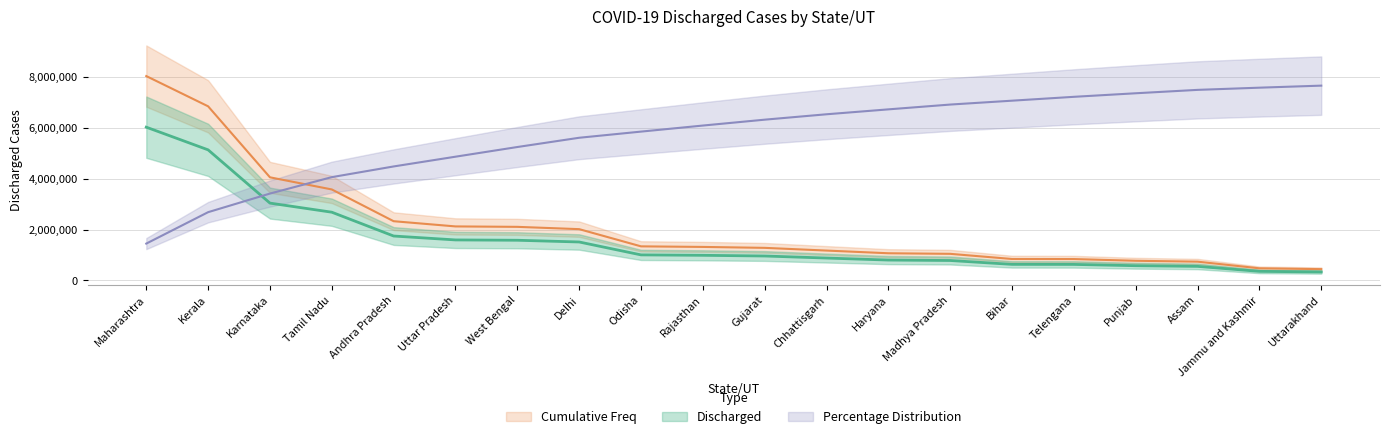

Is the value of Cumulative Freq at Assam greater than the value of Discharged at Haryana?

Yes